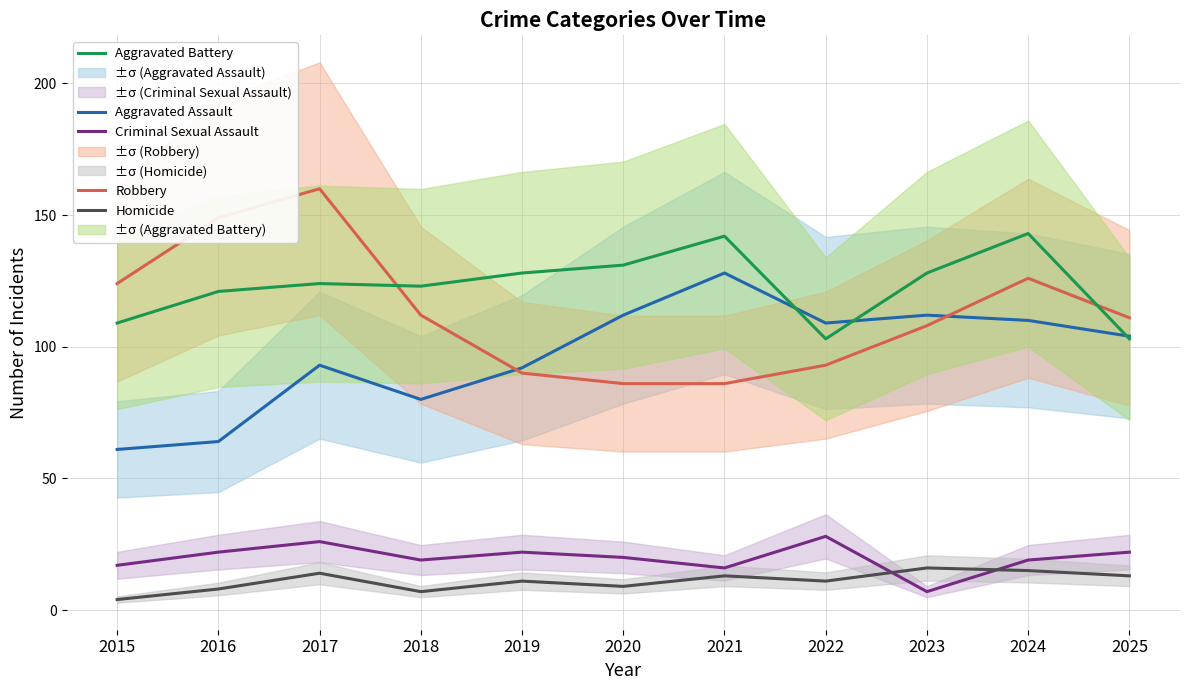

Which label corresponds to the smallest value in the chart?

2015